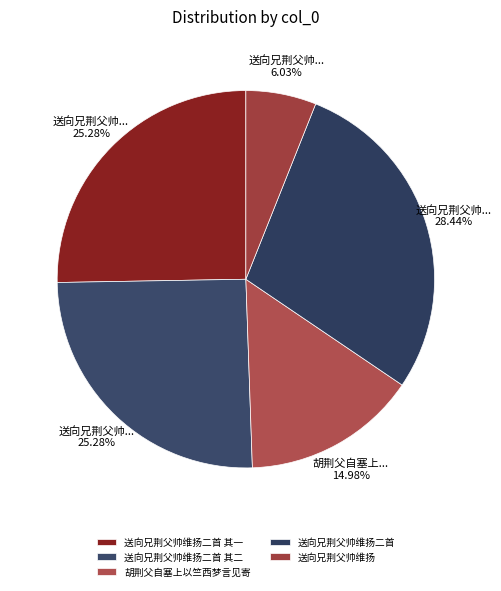

The 送向兄荆父帅维扬二首 其二 slice represents 25% of the pie. True or false?

True